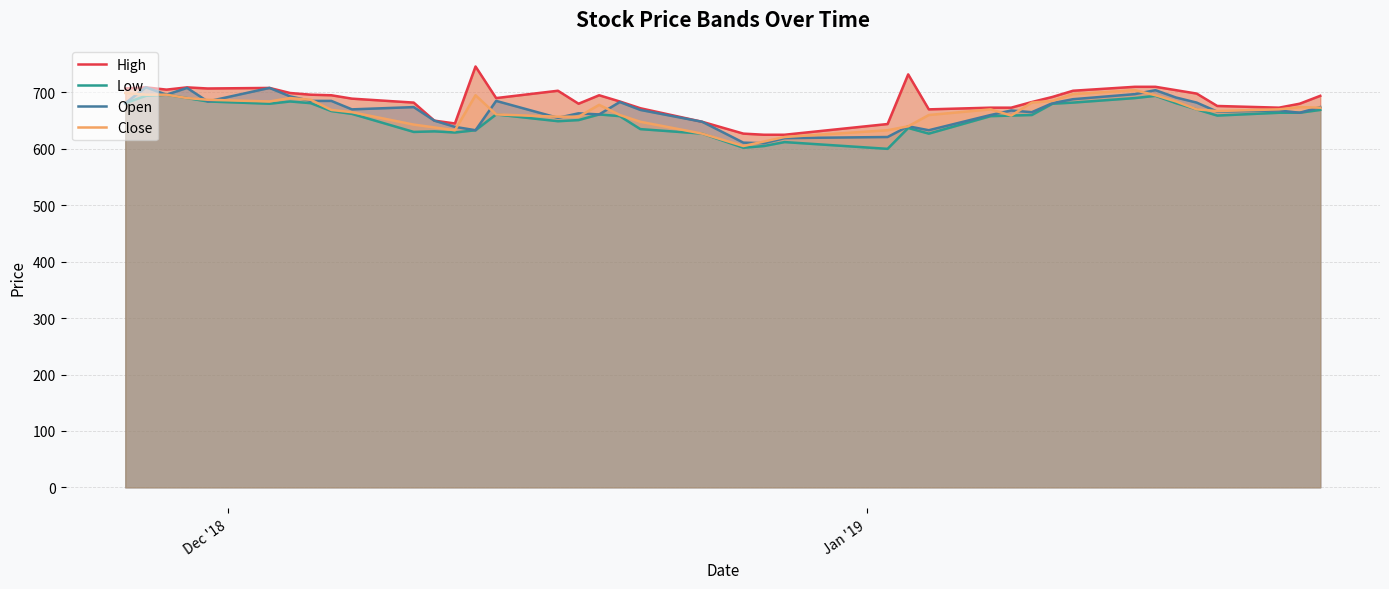

What is the difference between the second highest and second lowest values in the High series?

107